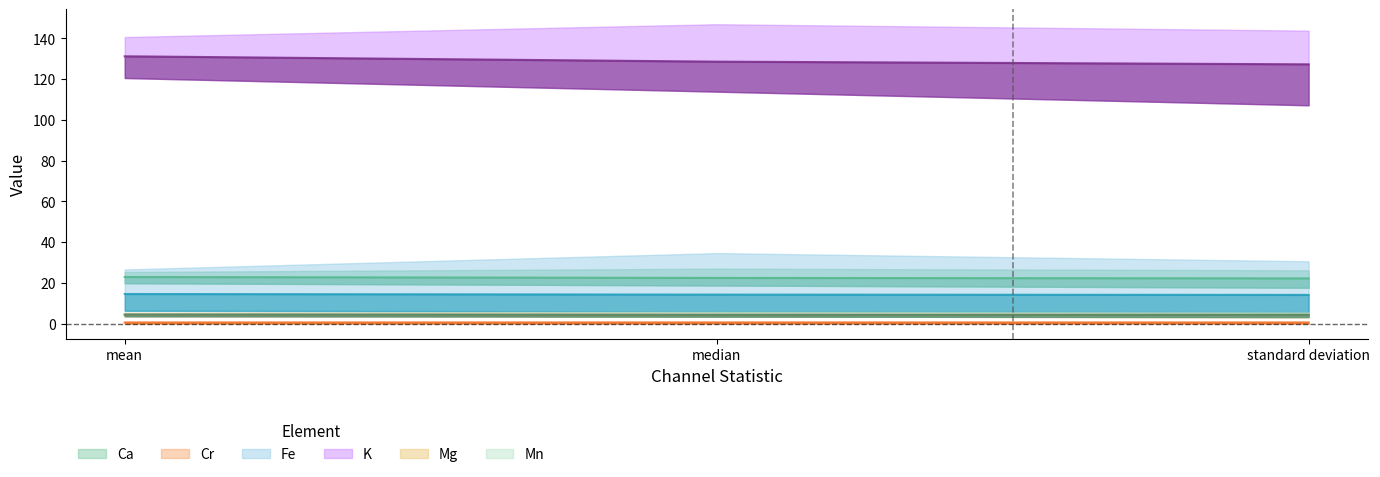

How many categories are shown in the chart?

3